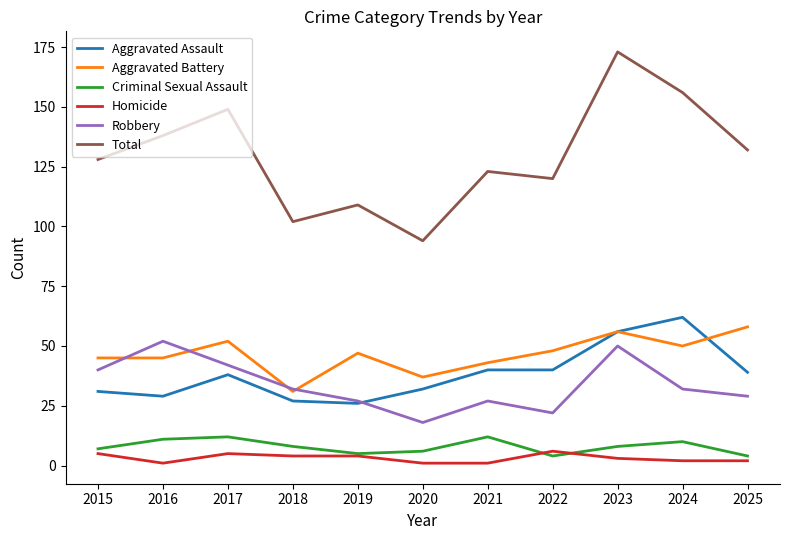

At 2024, list the series in order from largest to smallest.

Total, Aggravated Assault, Aggravated Battery, Robbery, Criminal Sexual Assault, Homicide